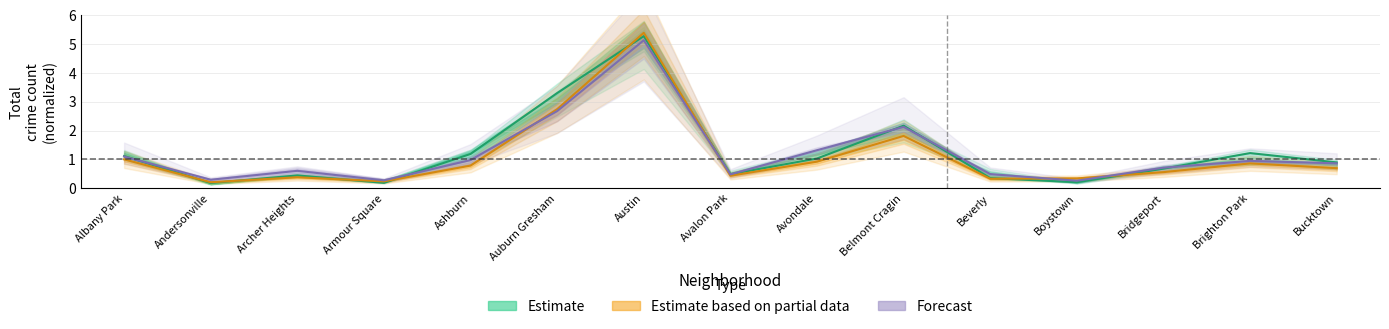

At which category is the sum across all series the highest?

Austin